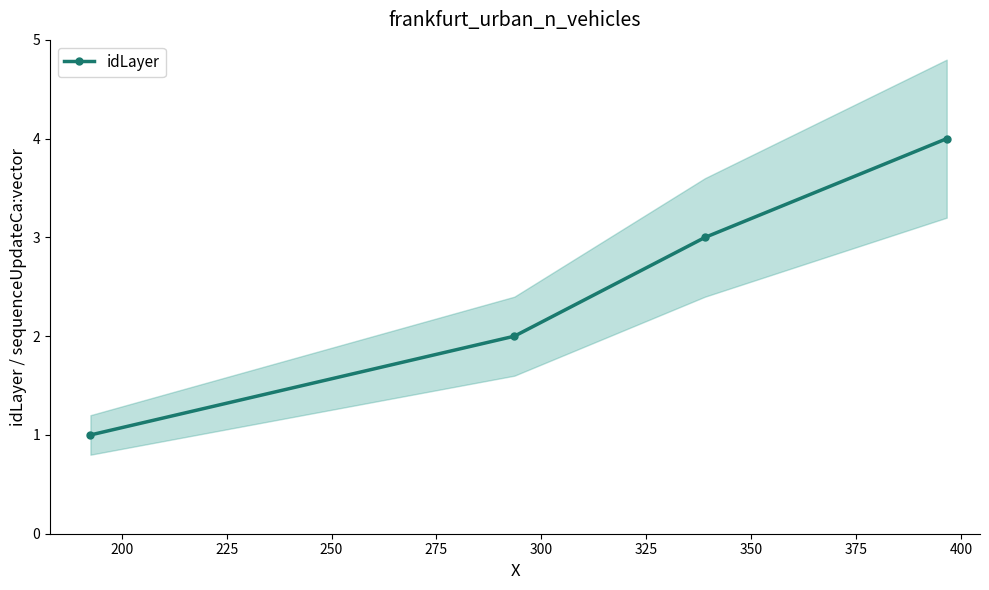

True or false: idLayer has more than 1 points higher than both neighbors.

False